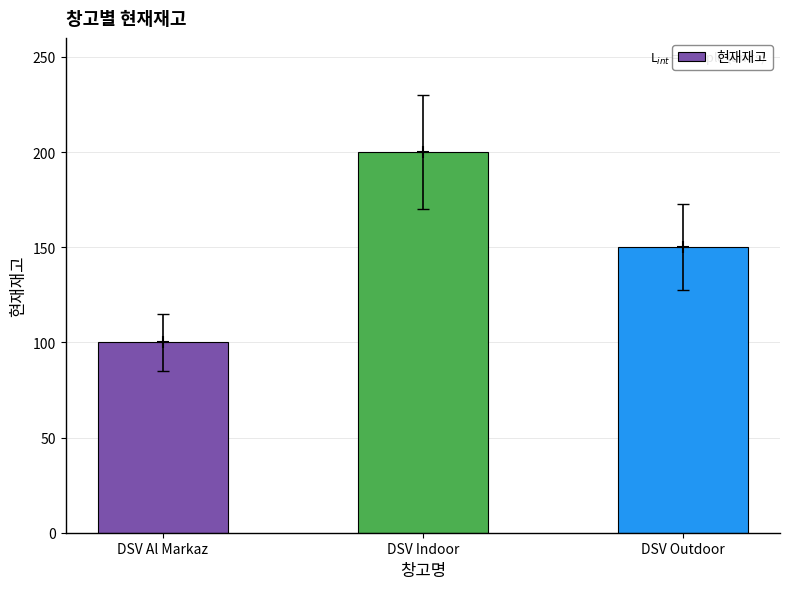

Reading left to right, list all the values displayed in this chart.

100	200	150